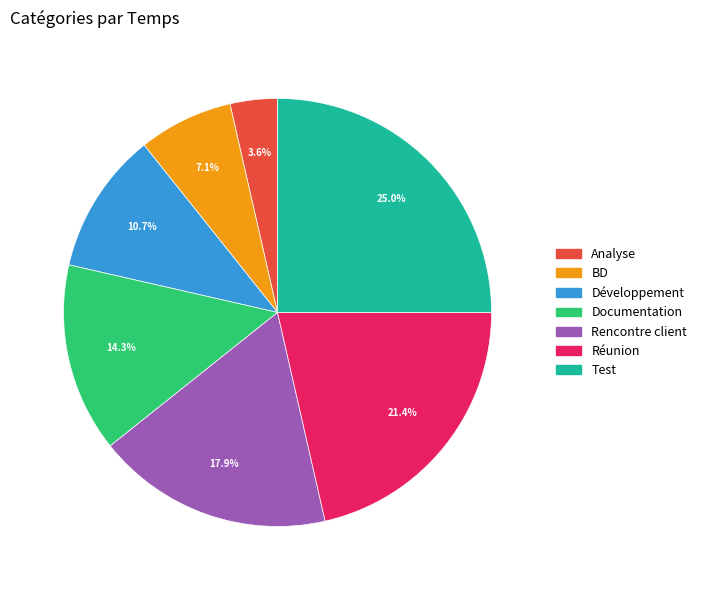

Which slice is the smallest?

Analyse